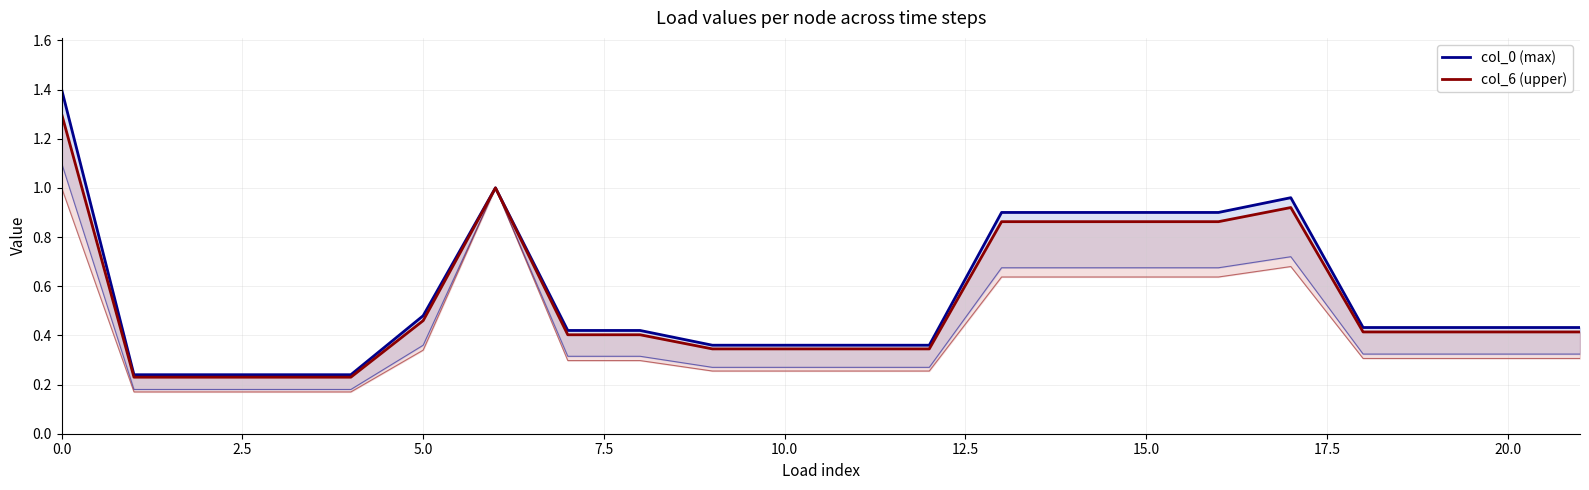

The col_6 (upper) series shows 0.9 at 15. True or false?

True